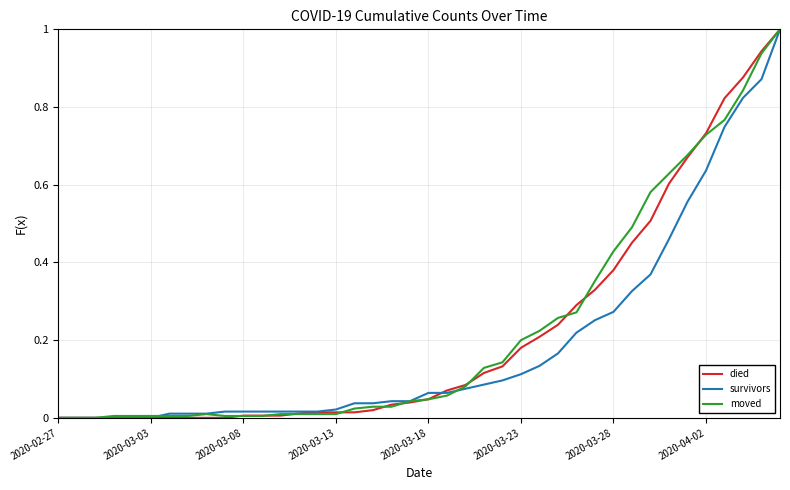

What is the maximum value shown in the chart?

1.0